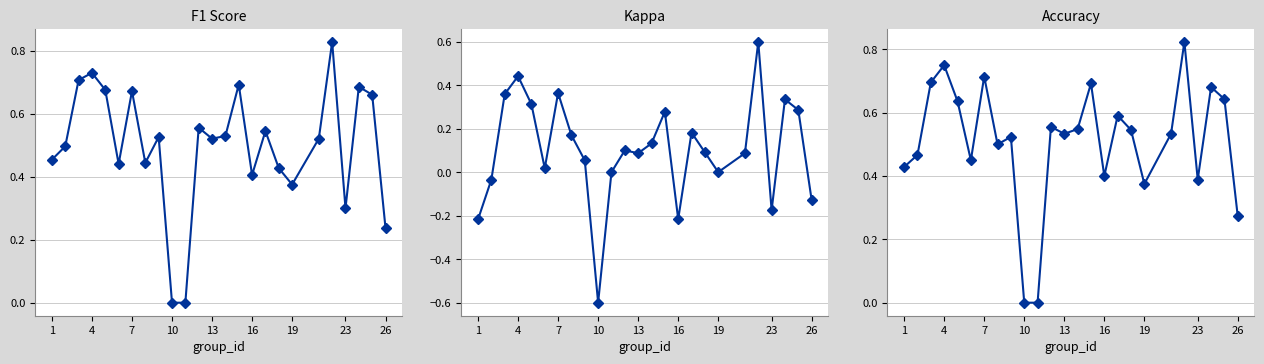

How many lines are shown in the chart?

3